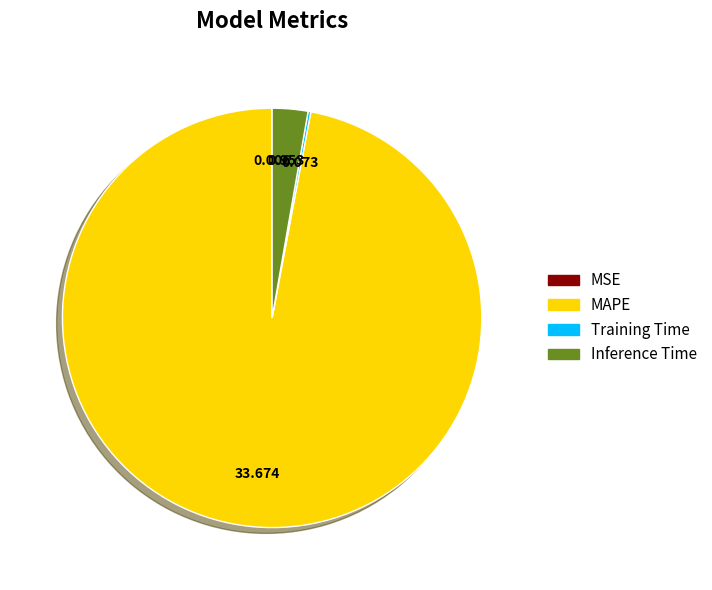

Which category accounts for the majority?

MAPE